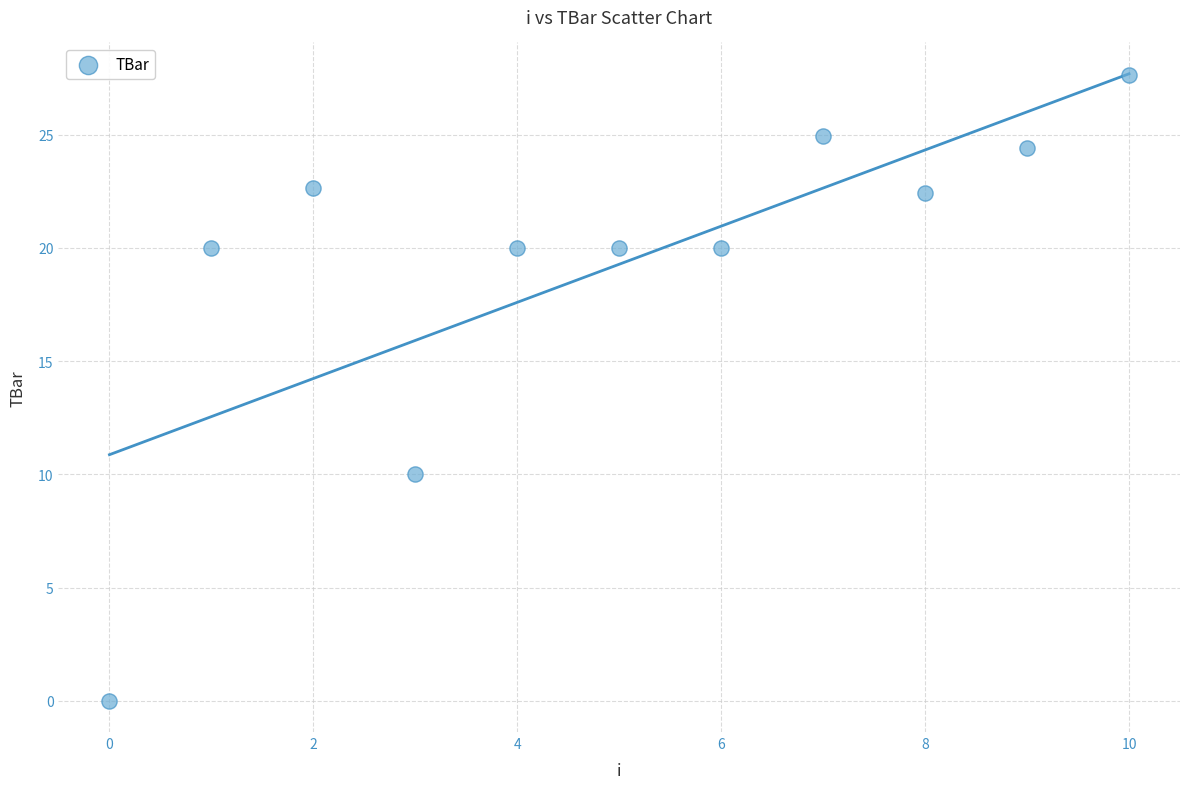

What Y value in the scatter plot is closest to 13?

10.0